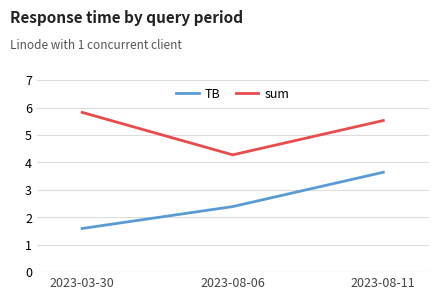

Which series has the widest spread of values?

TB